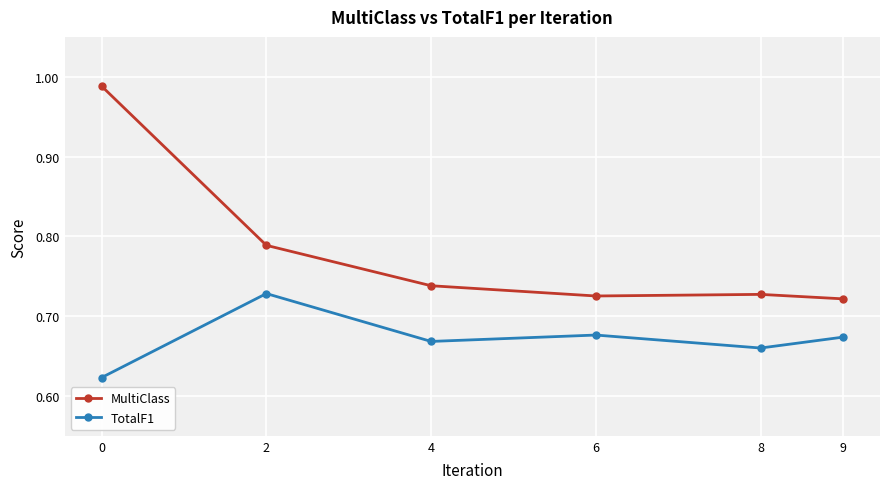

Is the value of TotalF1 at 8 greater than the value of MultiClass at 6?

No